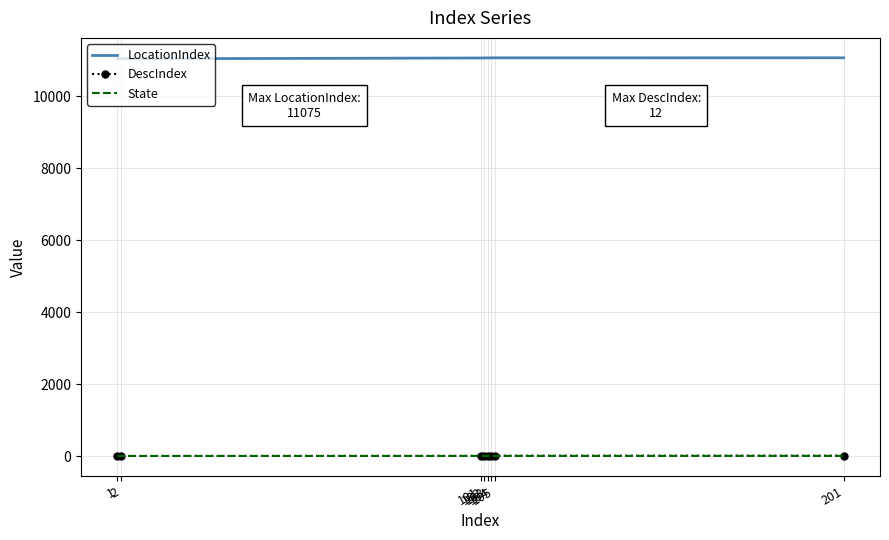

True or false: LocationIndex and DescIndex cross at least once.

False